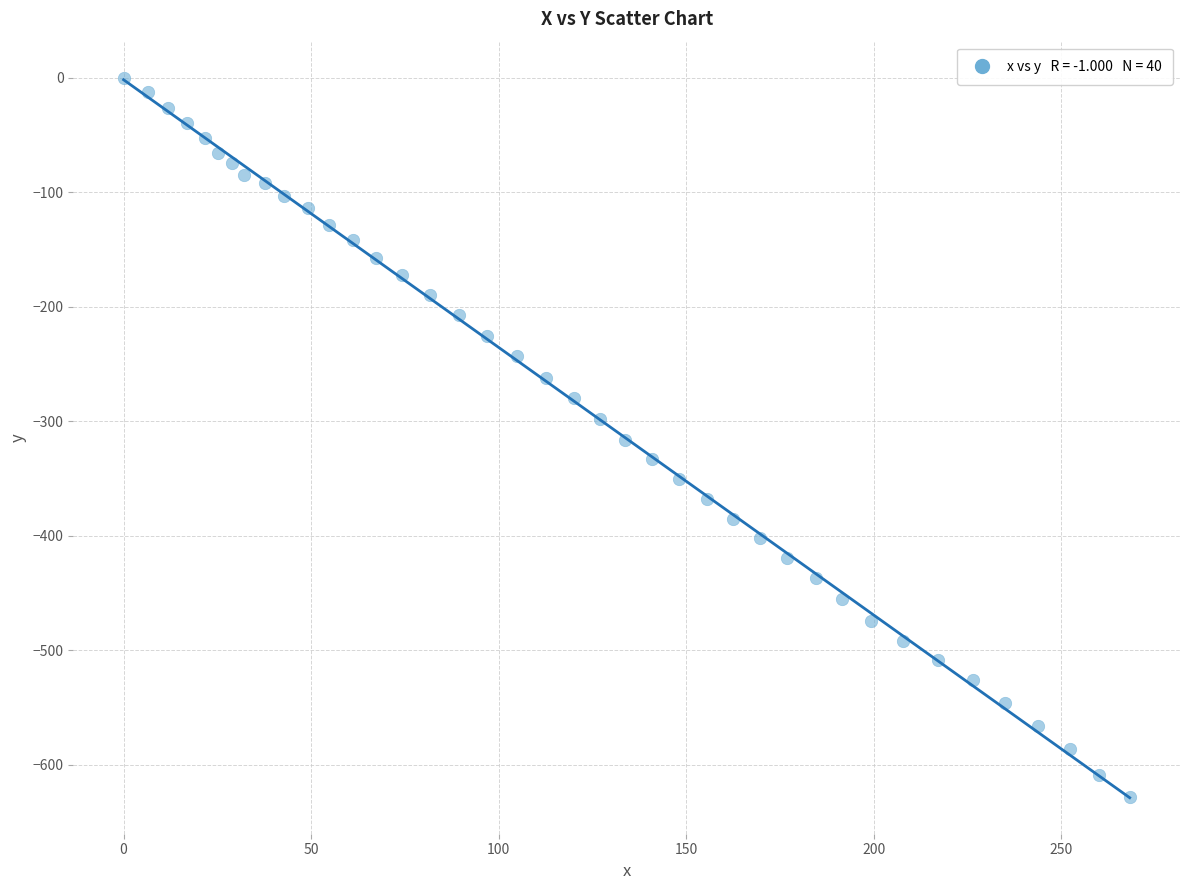

What is the range of X values (max minus min)?

268.2